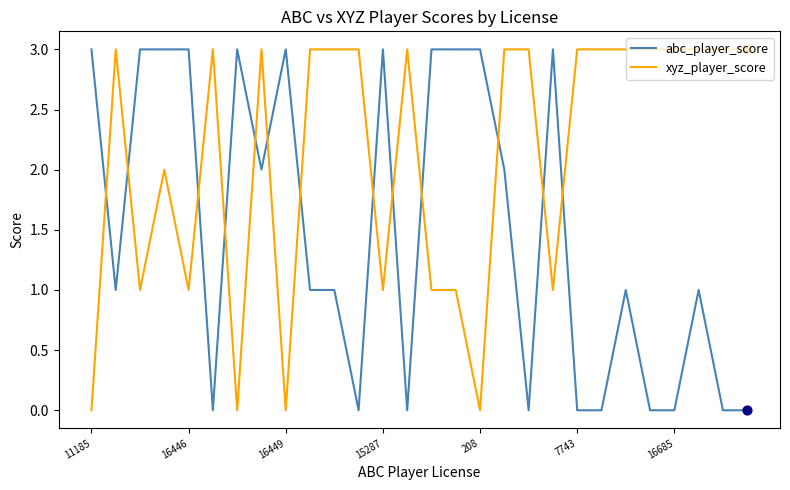

Which series has the largest total across all categories?

xyz_player_score